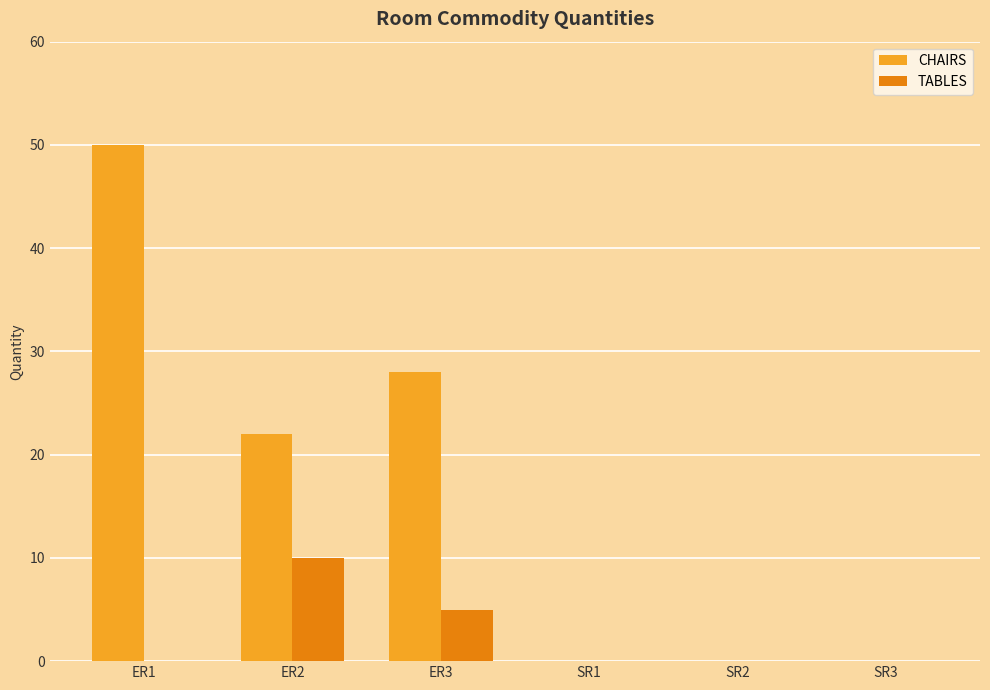

How many distinct data groups are displayed?

2